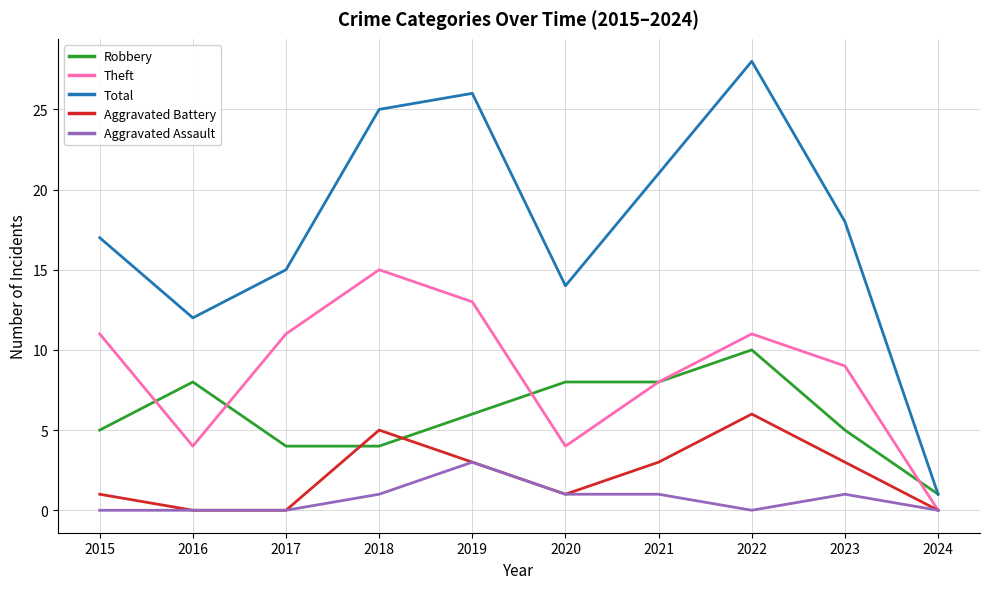

Reading left to right, transcribe all the data shown in this chart.

Robbery: 5	8	4	4	6	8	8	10	5	1
Theft: 11	4	11	15	13	4	8	11	9	0
Total: 17	12	15	25	26	14	21	28	18	1
Aggravated Battery: 1	0	0	5	3	1	3	6	3	0
Aggravated Assault: 0	0	0	1	3	1	1	0	1	0